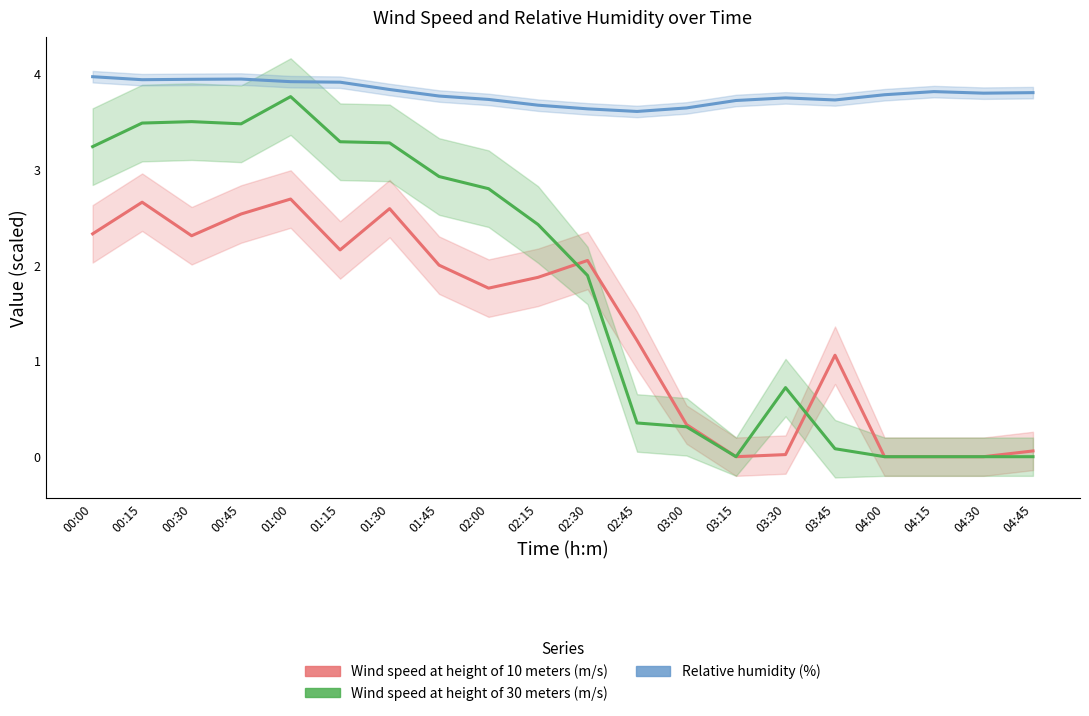

Which category has the highest value in the Wind speed at height of 30 meters (m/s) series?

01:00